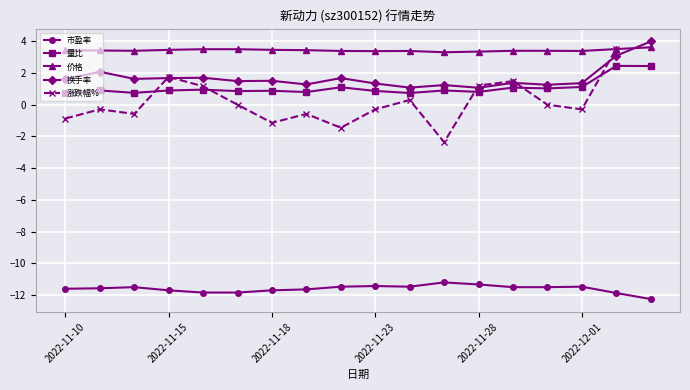

What is the maximum value for 价格?

3.6